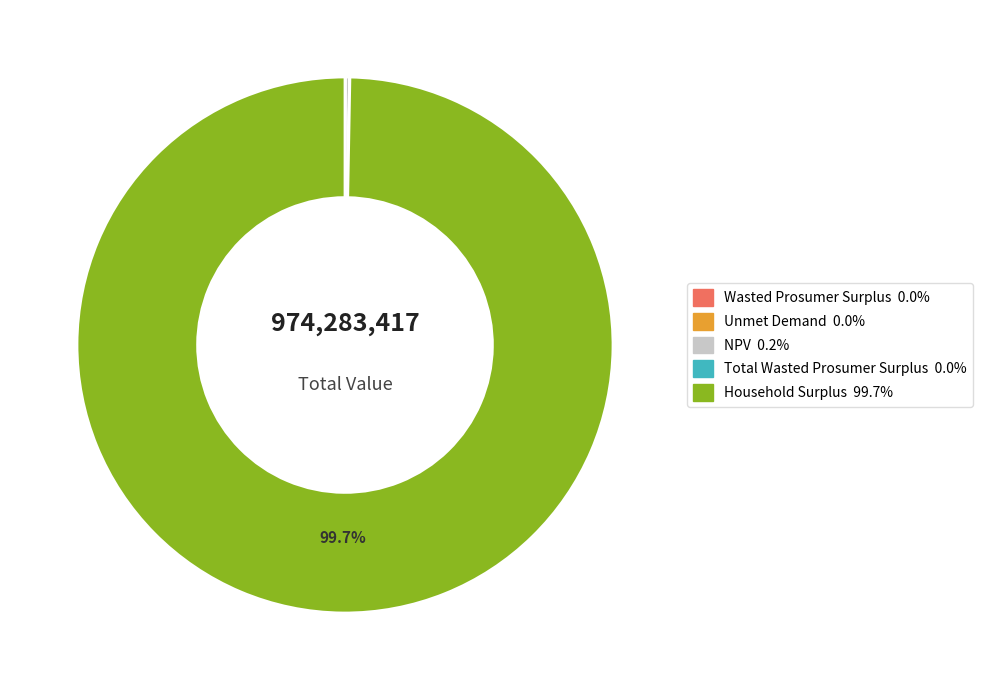

To the nearest percent, what is the average slice percentage?

20%